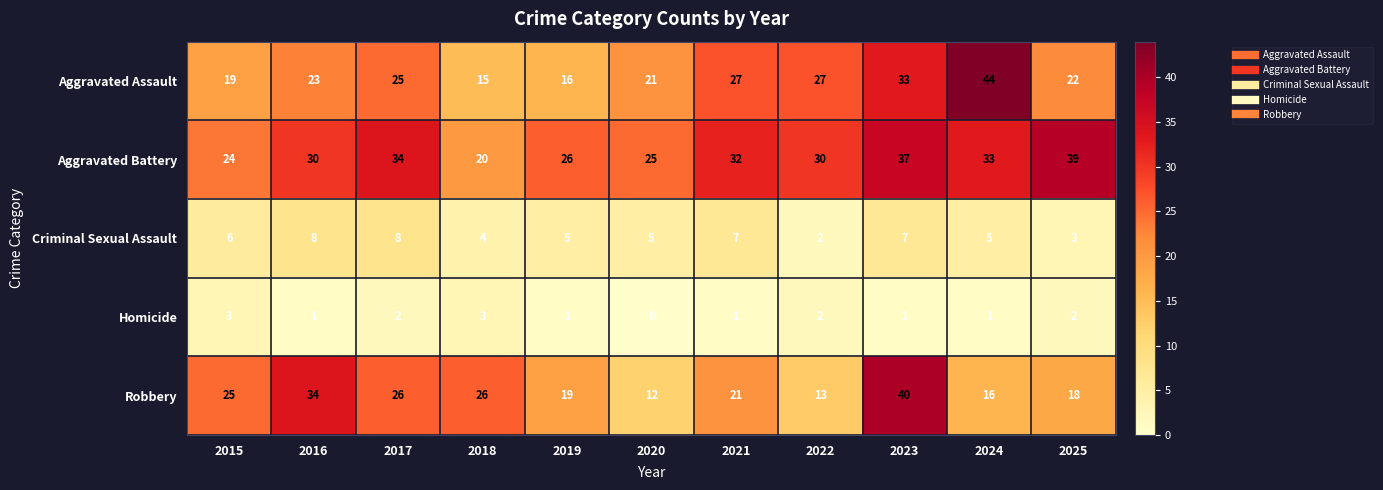

At which label does Homicide first exceed 1?

2015